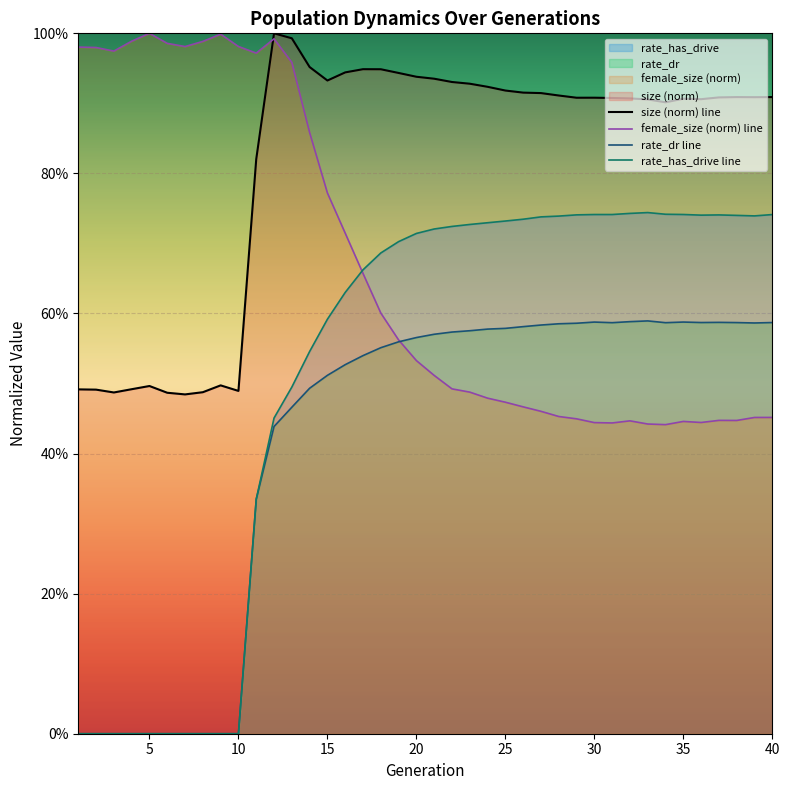

In rate_has_drive, how many points are lower than both neighbors (excluding endpoints)?

2